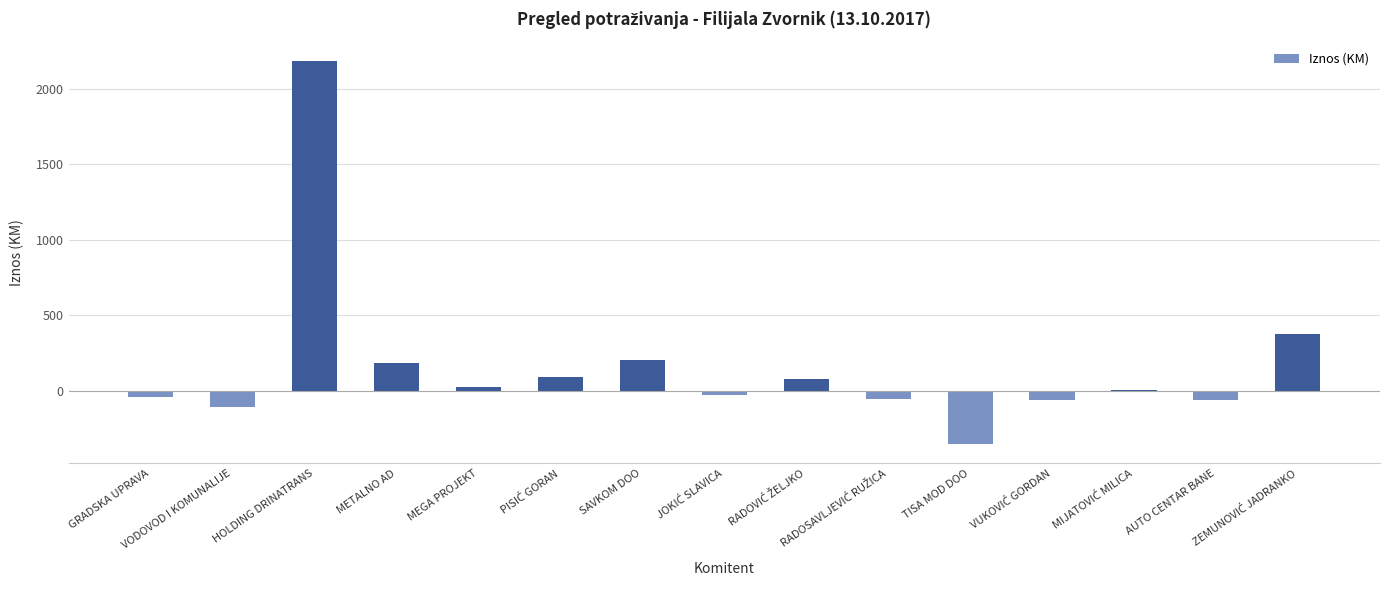

What is the maximum value shown in the chart?

2185.6